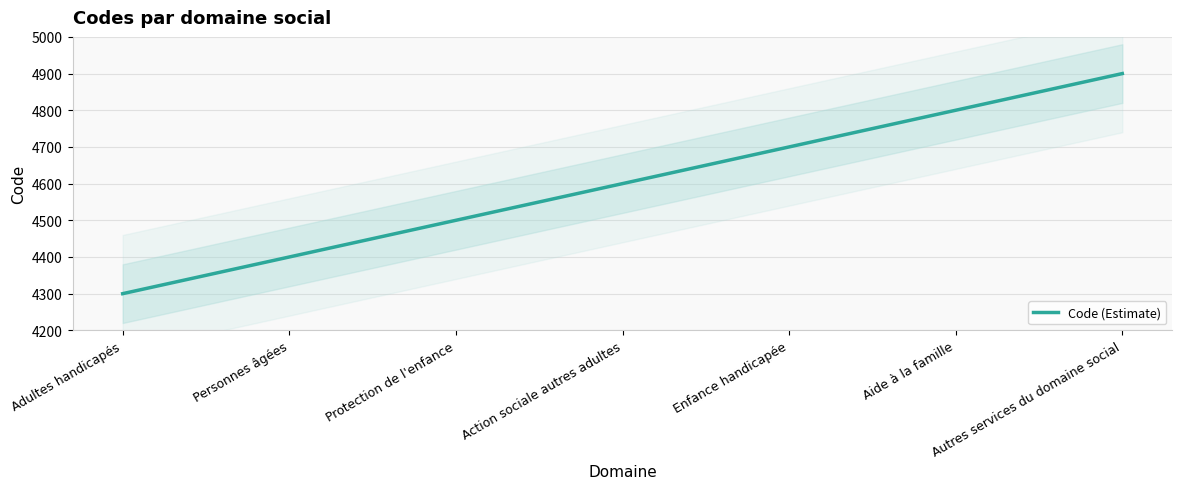

Which has a higher value, Autres services du domaine social or Action sociale autres adultes?

Autres services du domaine social